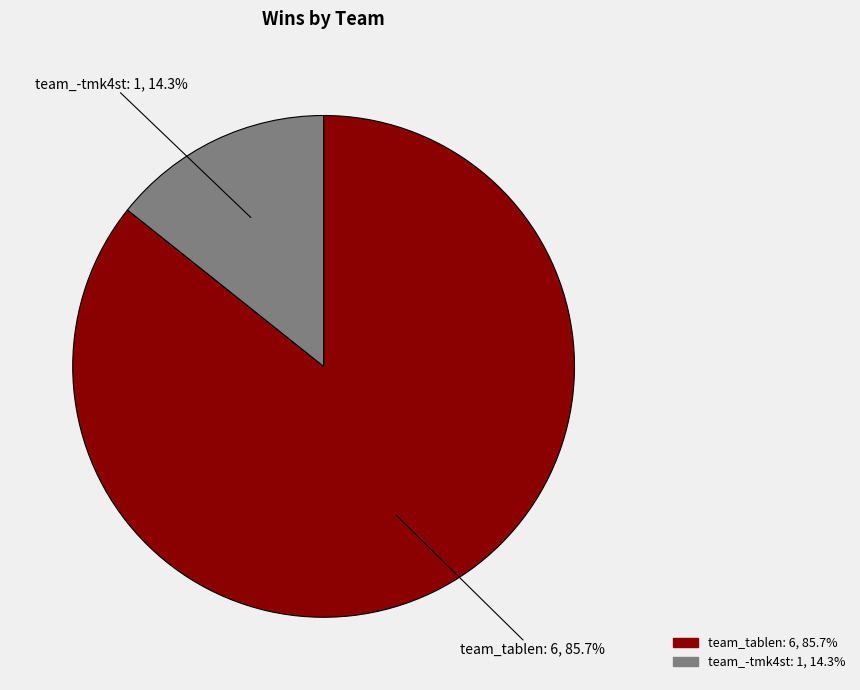

Rank the categories by value from highest to lowest.

team_tablen, team_-tmk4st